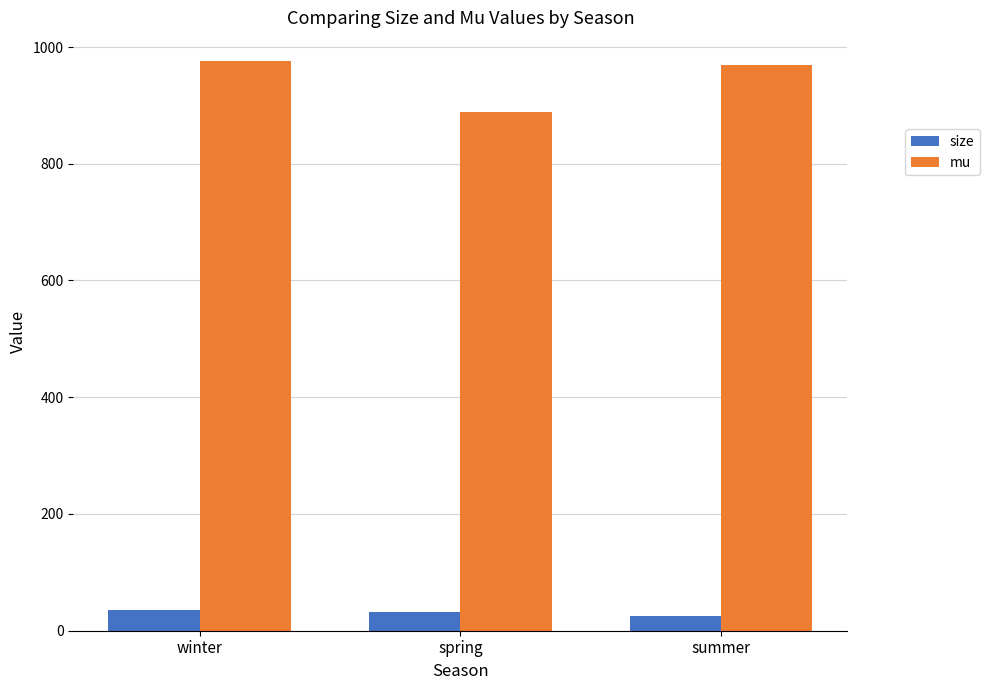

Reading left to right, what are all the values shown in this chart?

size: 36.3	32.1	25.8
mu: 976.3	888.3	969.8